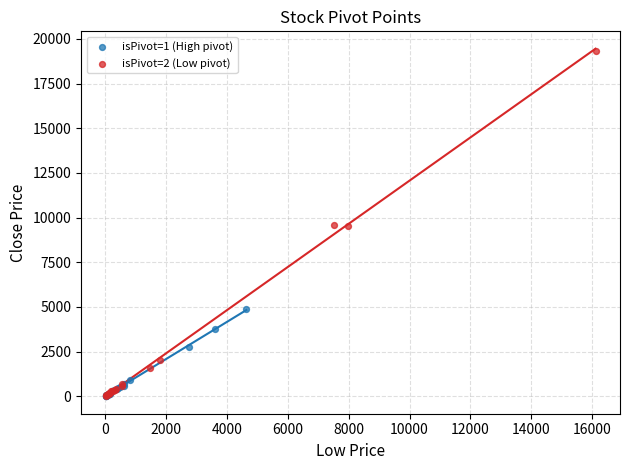

Which series has the largest Y range (max minus min)?

isPivot=2 (Low pivot)